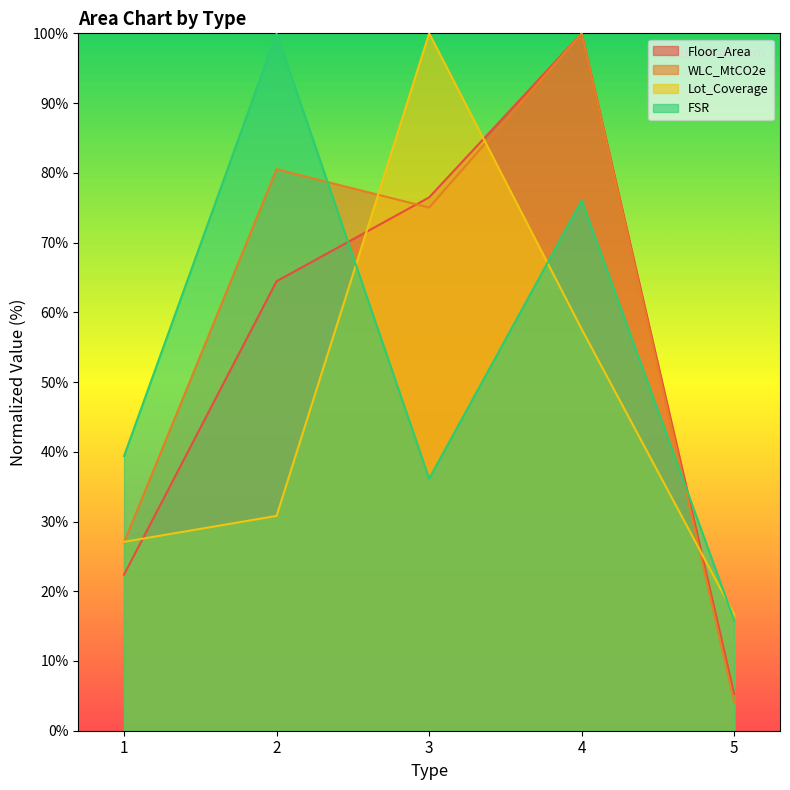

The value of Lot_Coverage at 4 is 57.6. True or false?

True